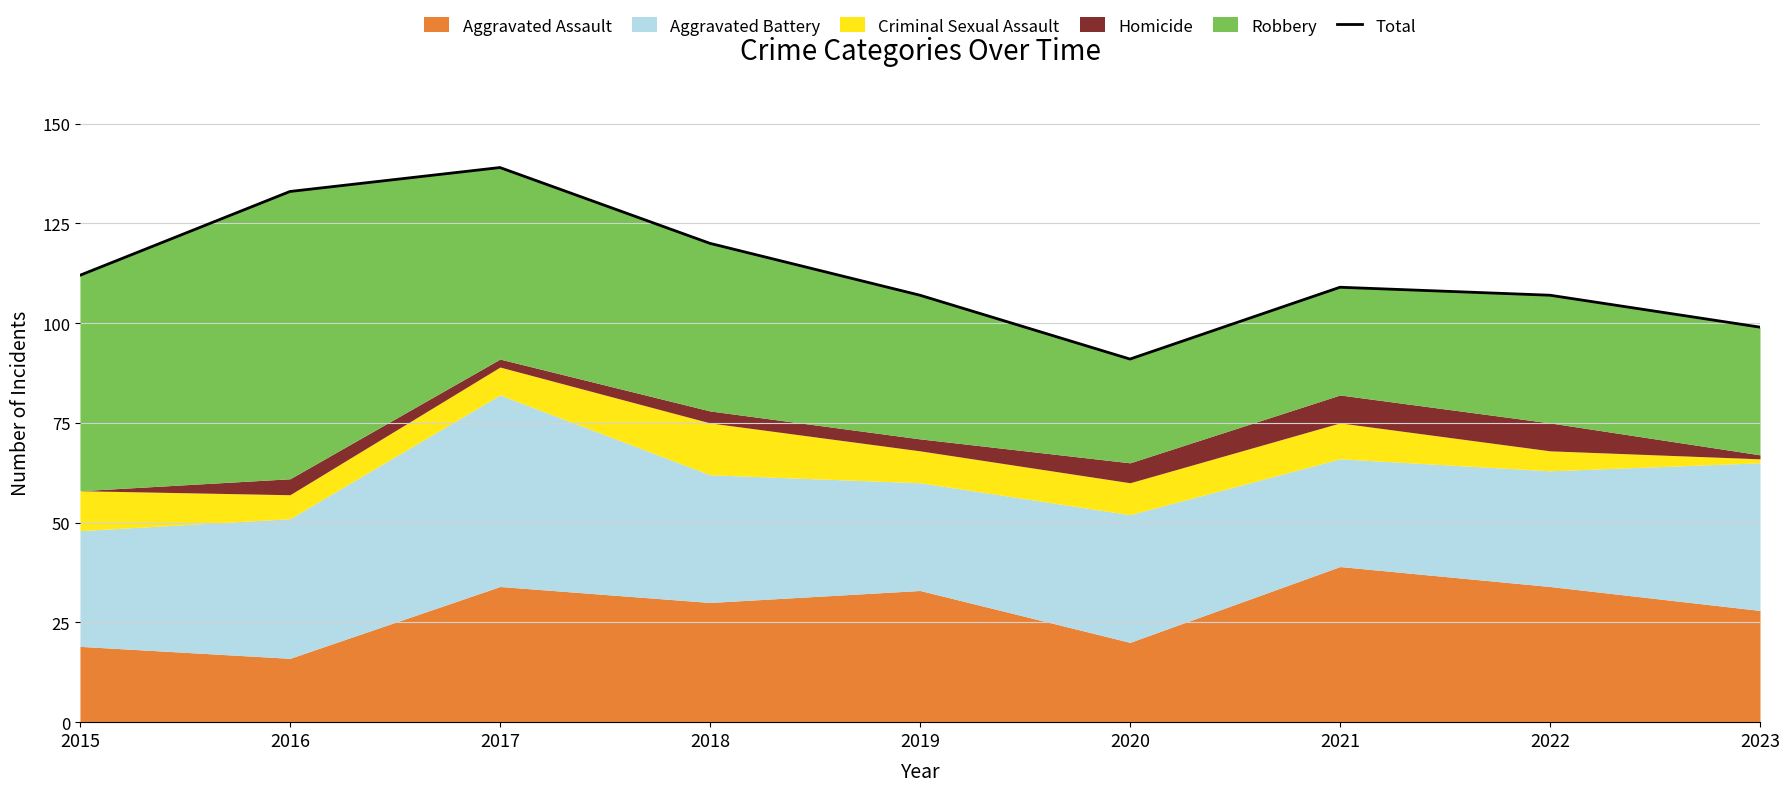

How many lines are shown in the chart?

1